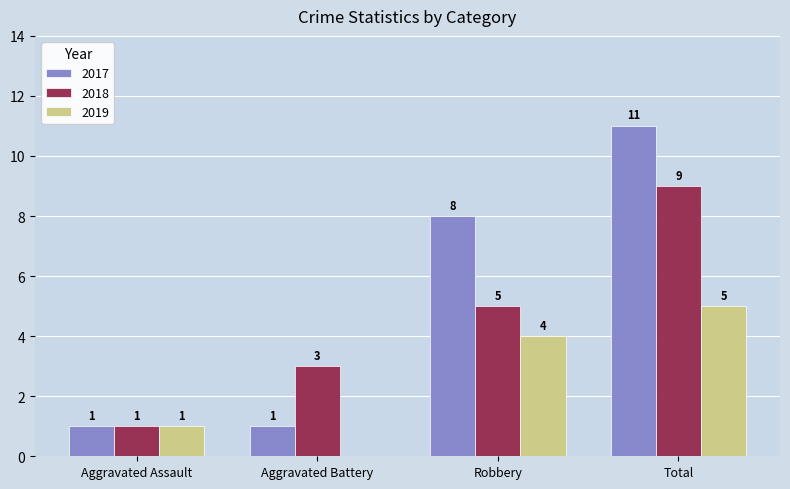

At which label does 2017 reach its peak?

Total